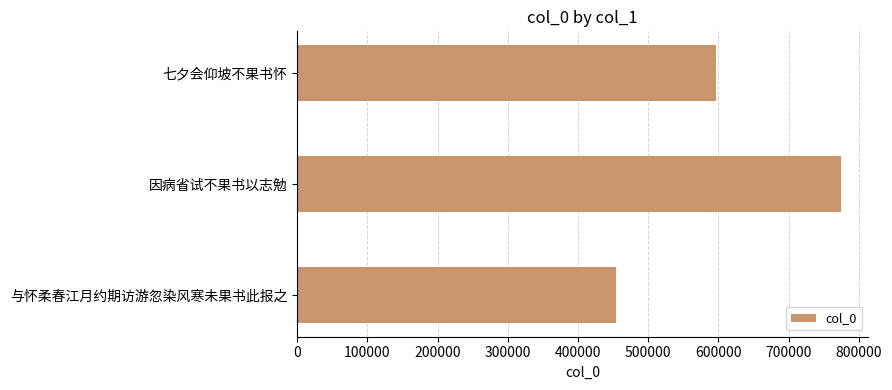

At which category does the chart reach its peak across all series?

因病省试不果书以志勉